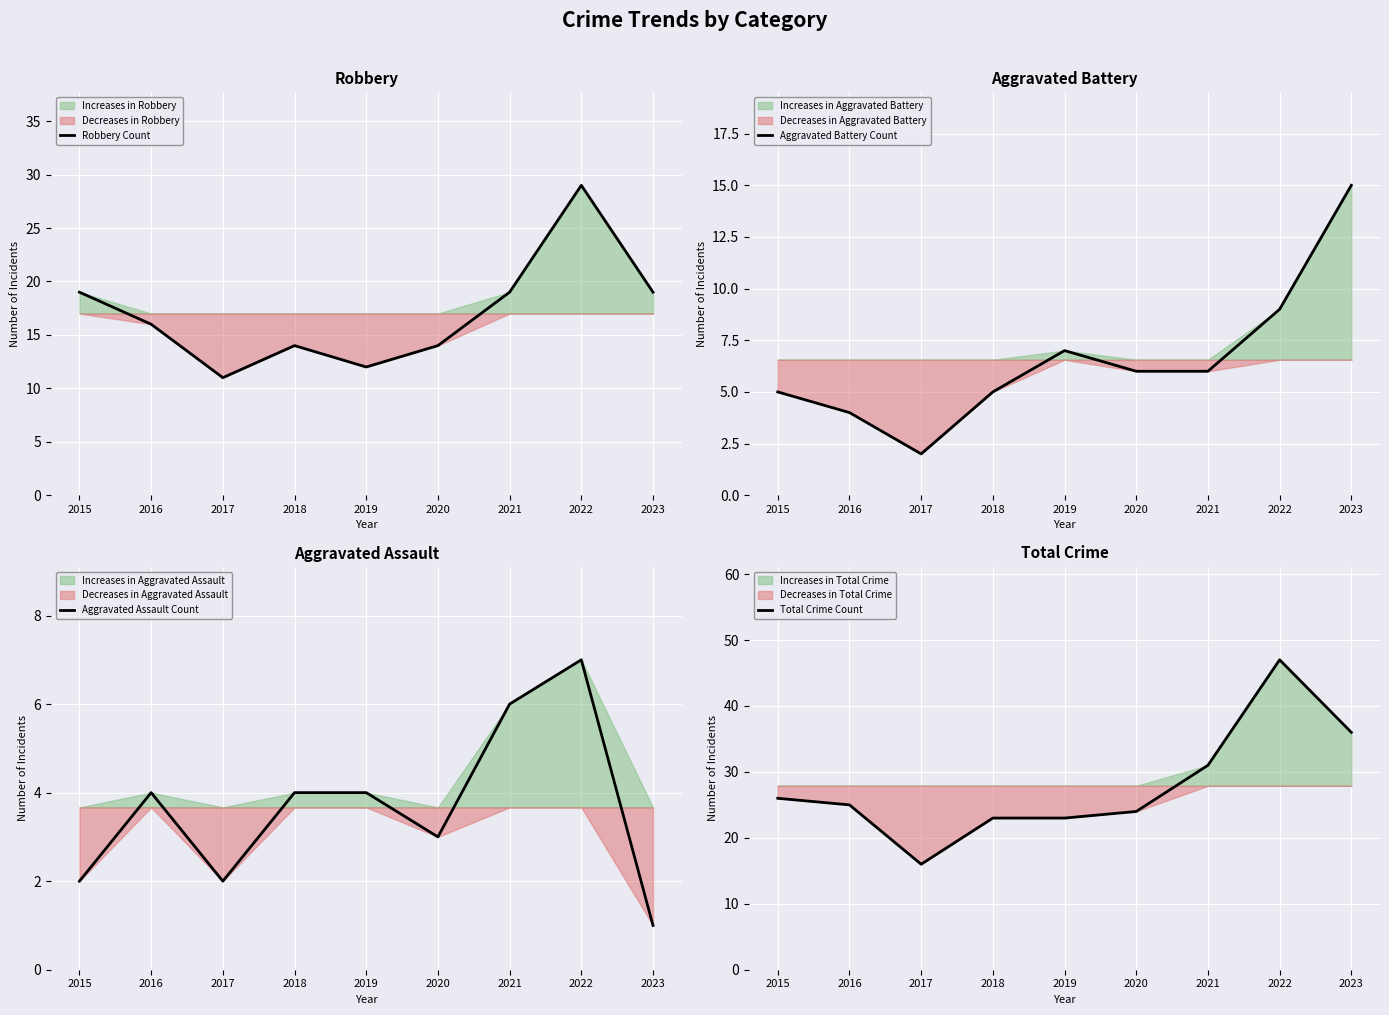

At which label does Aggravated Battery Count reach its peak?

2023